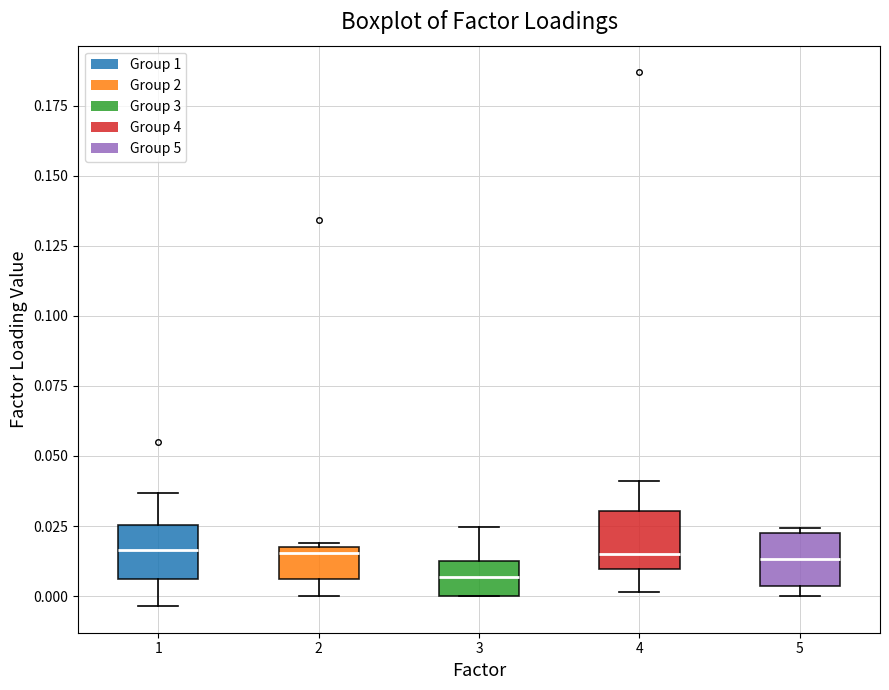

Reading left to right, transcribe this box plot: for each box, give where its median line is, the range the box spans, and where its two whiskers end, as read against the y-axis. The values are not printed on the chart, so give them approximately, as read against the axis.

1: median 0.015, box 0.005 to 0.025, whiskers -0.005 to 0.035
2: median 0.015, box 0.005 to 0.020, whiskers 0.000 to 0.020
3: median 0.005, box 0.000 to 0.010, whiskers 0.000 to 0.025
4: median 0.015, box 0.010 to 0.030, whiskers 0.000 to 0.040
5: median 0.015, box 0.005 to 0.020, whiskers 0.000 to 0.025